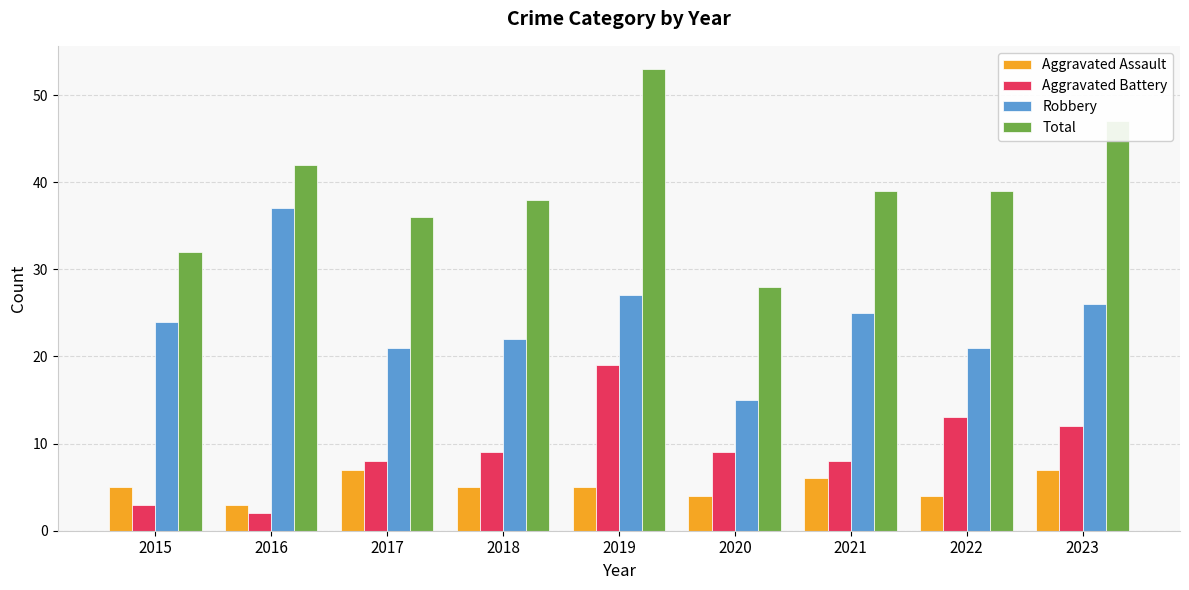

What is the value of the Total bar at the 4th from the left?

38